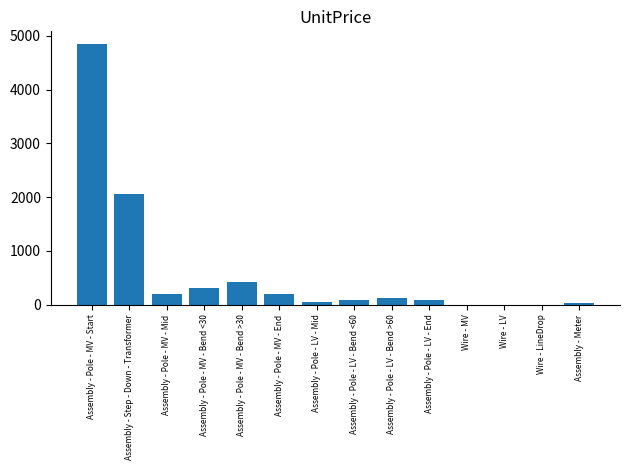

Count the number of values greater than 114.

7